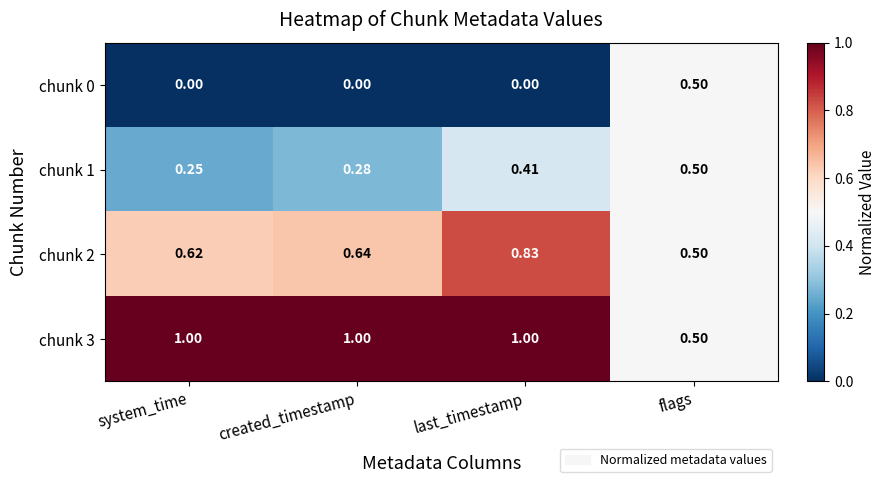

Which category has the highest value in the chunk 0 series?

flags